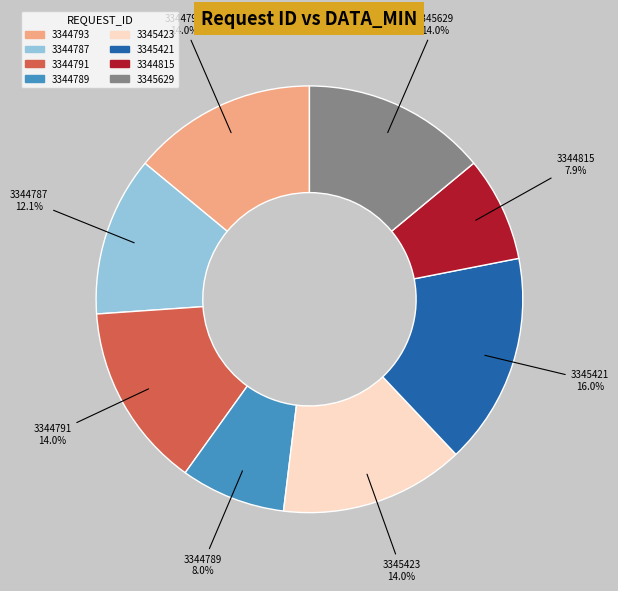

Which category has the biggest portion of the pie?

3345421